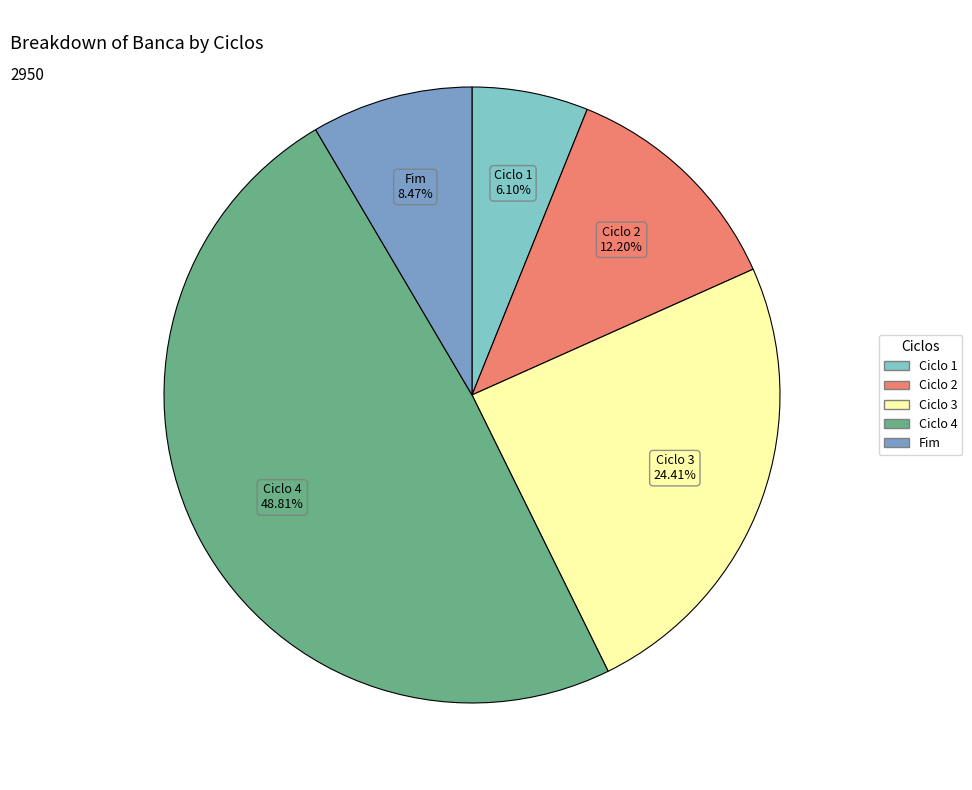

Which slice is the largest?

Ciclo 4